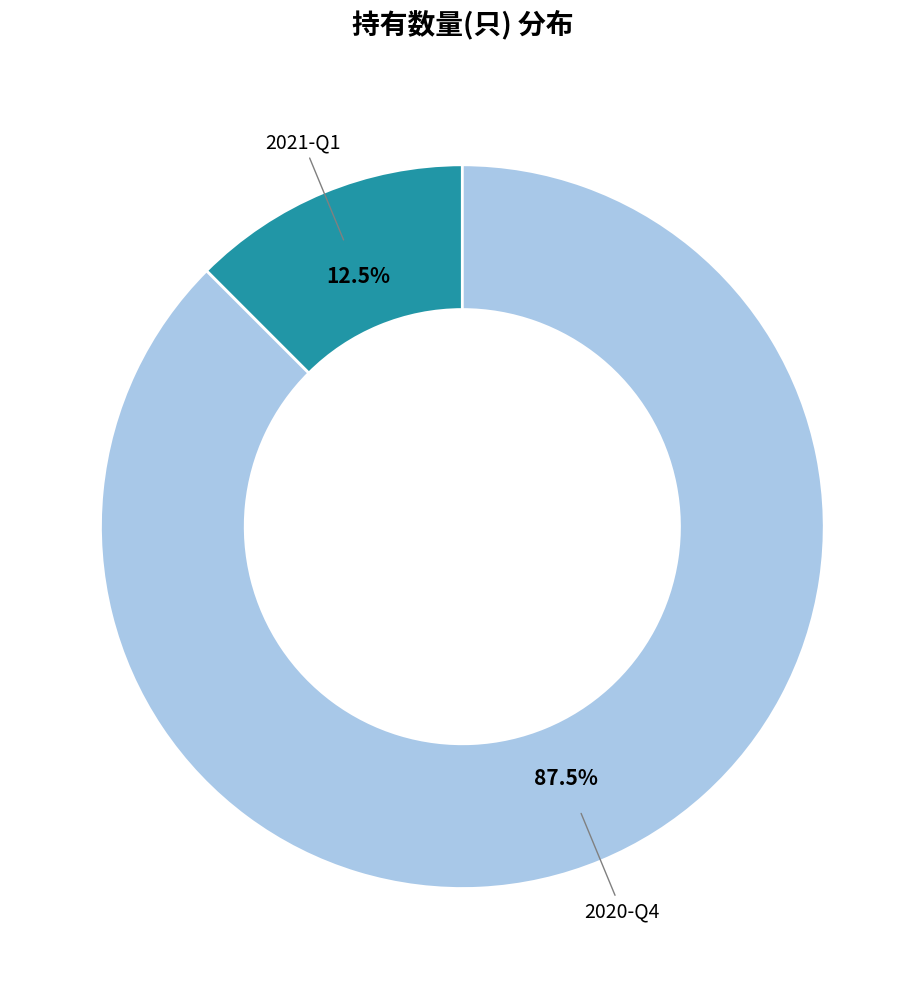

To the nearest percent, what is the difference between the largest and smallest slice percentages?

75%